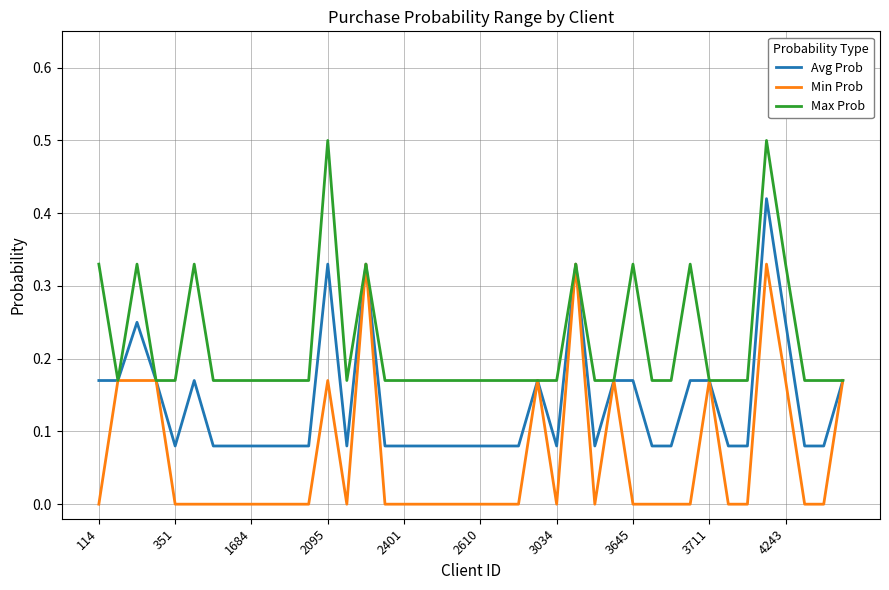

What is the sum of all Avg Prob values?

5.5